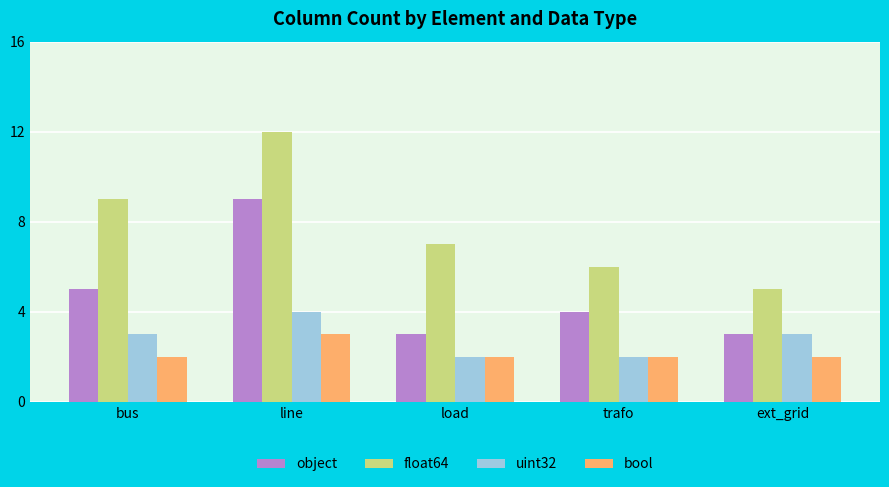

Reading left to right, what are all the values shown in this chart?

object: bus=5	line=9	load=3	trafo=4	ext_grid=3
float64: bus=9	line=12	load=7	trafo=6	ext_grid=5
uint32: bus=3	line=4	load=2	trafo=2	ext_grid=3
bool: bus=2	line=3	load=2	trafo=2	ext_grid=2